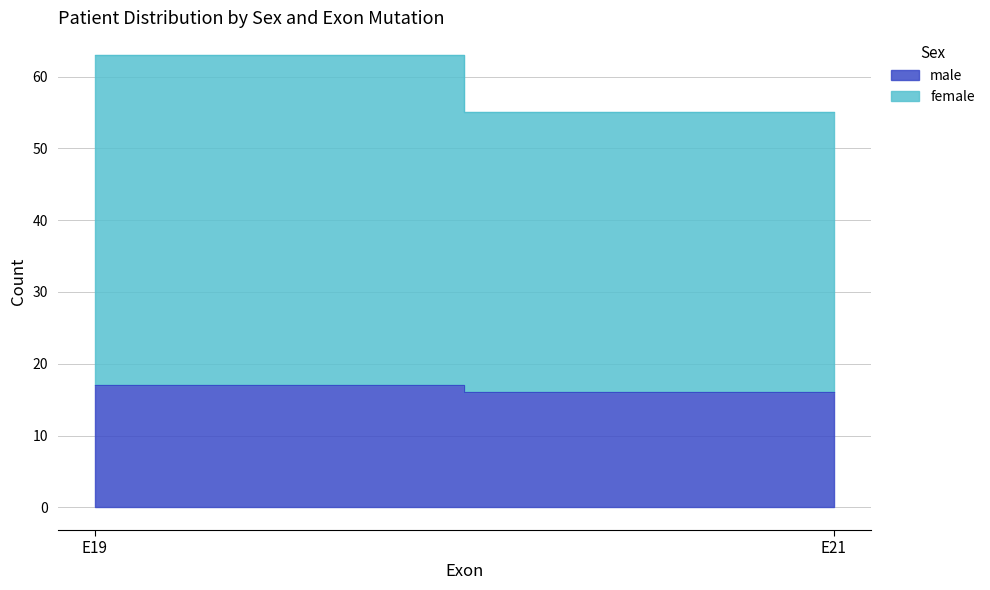

Between E19 and E21, which series saw the biggest shift?

female